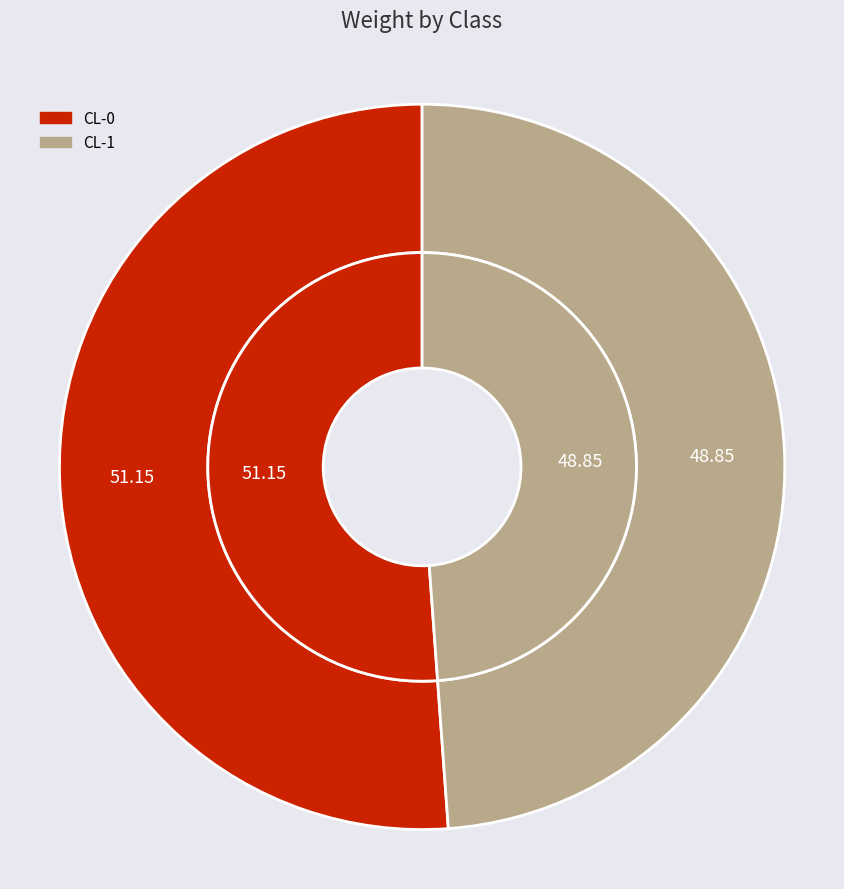

What percentage is the CL-1 slice, to the nearest percent?

49%